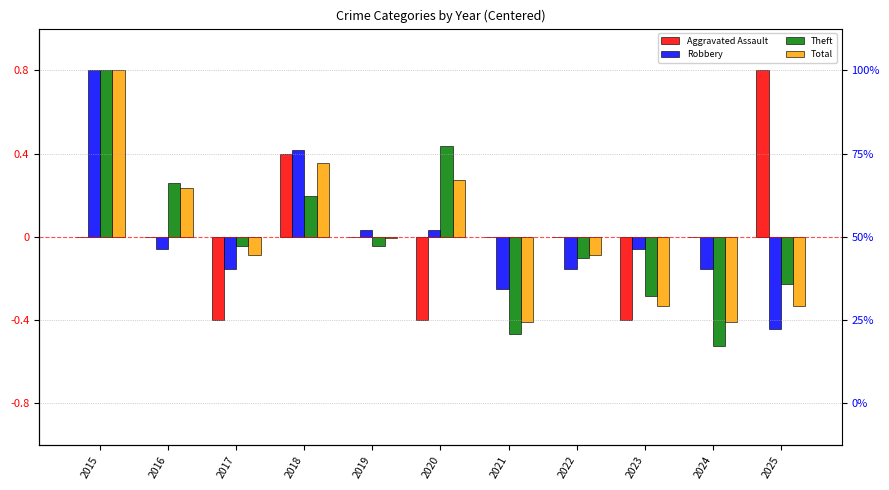

How many bars are there in total?

44